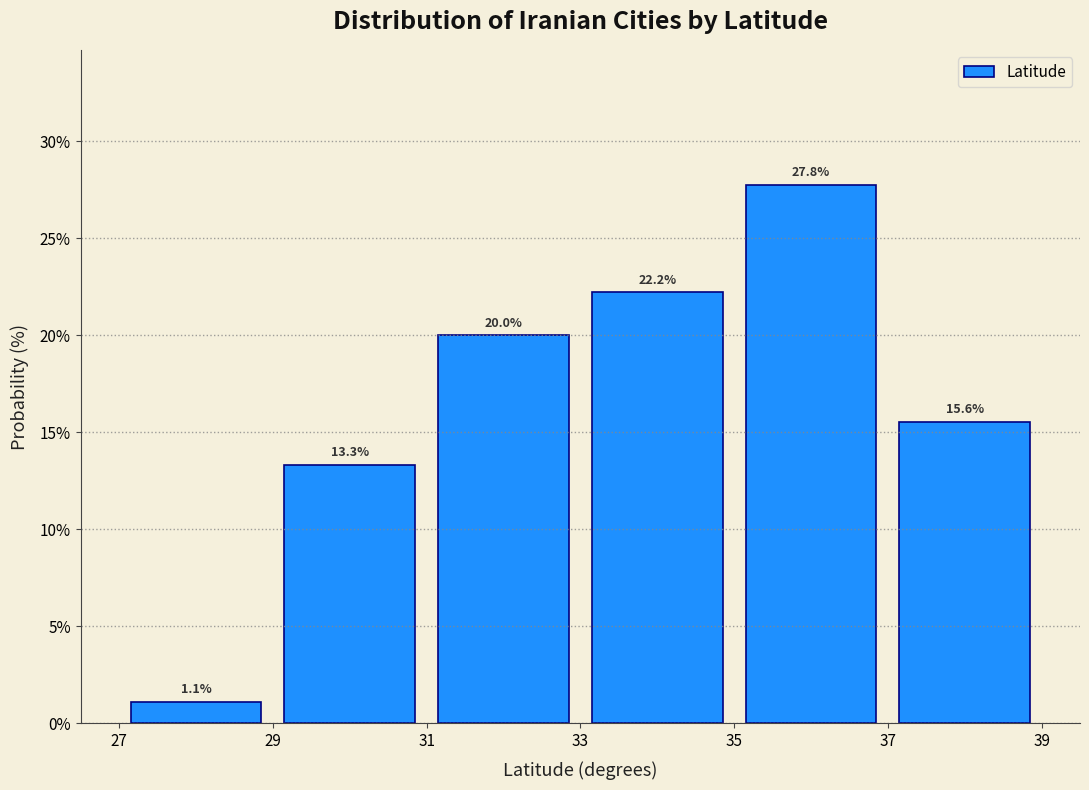

Reading left to right, transcribe this chart: for each bar, give the range it covers on the x-axis and its height.

27 to 29: 1.1
29 to 31: 13.3
31 to 33: 20.0
33 to 35: 22.2
35 to 37: 27.8
37 to 39: 15.6